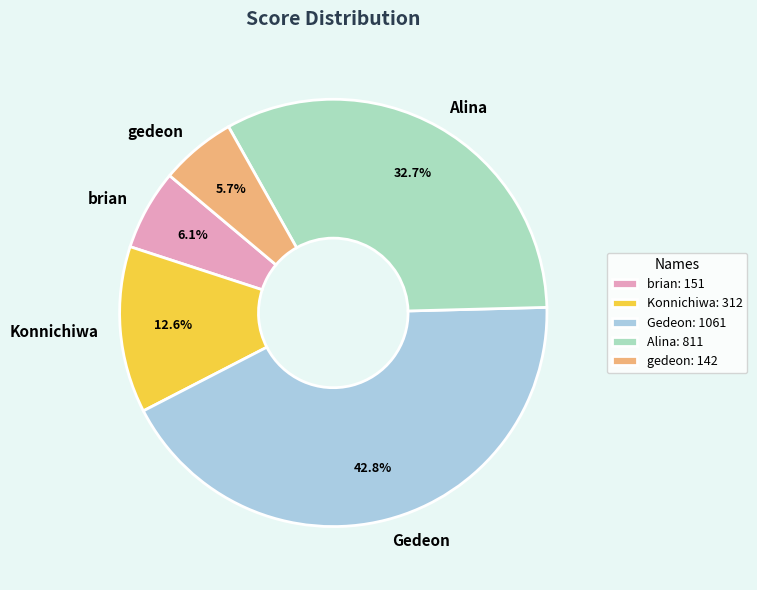

Approximately how many times larger is the value at gedeon compared to brian?

0.9